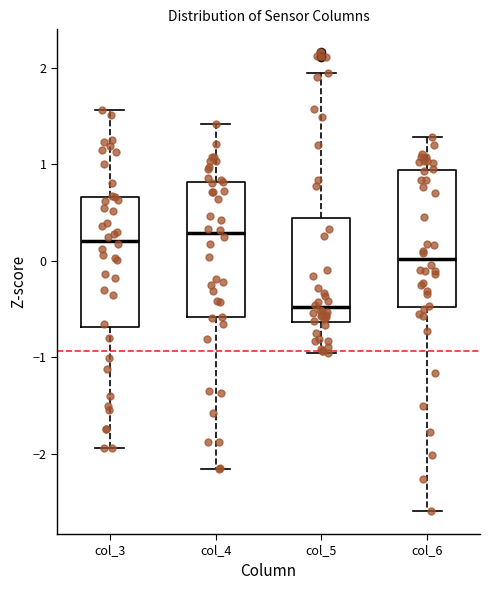

Reading left to right, transcribe this box plot: for each box, give where its median line is, the range the box spans, and where its two whiskers end, as read against the y-axis. The values are not printed on the chart, so give them approximately, as read against the axis.

col_3: median 0.2, box -0.7 to 0.7, whiskers -1.9 to 1.6
col_4: median 0.3, box -0.6 to 0.8, whiskers -2.2 to 1.4
col_5: median -0.5, box -0.6 to 0.4, whiskers -1.0 to 1.9
col_6: median 0.0, box -0.5 to 0.9, whiskers -2.6 to 1.3